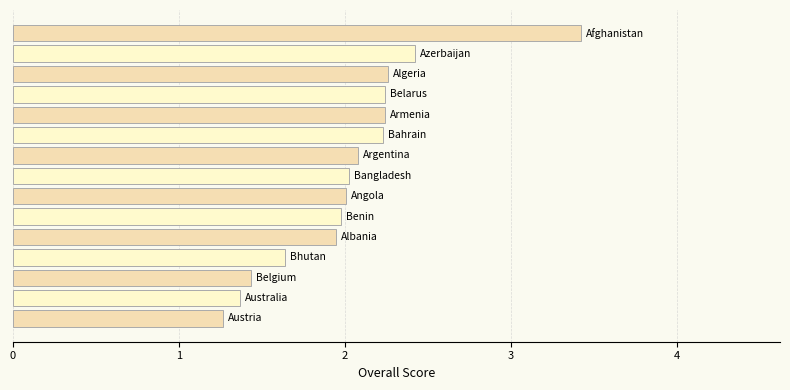

What is the minimum value shown in the chart?

1.3